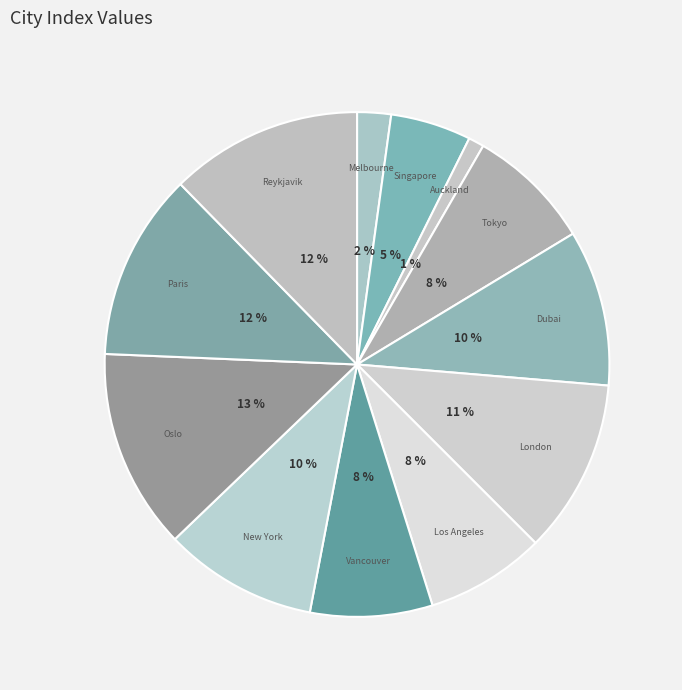

Is there a majority slice in this chart?

No